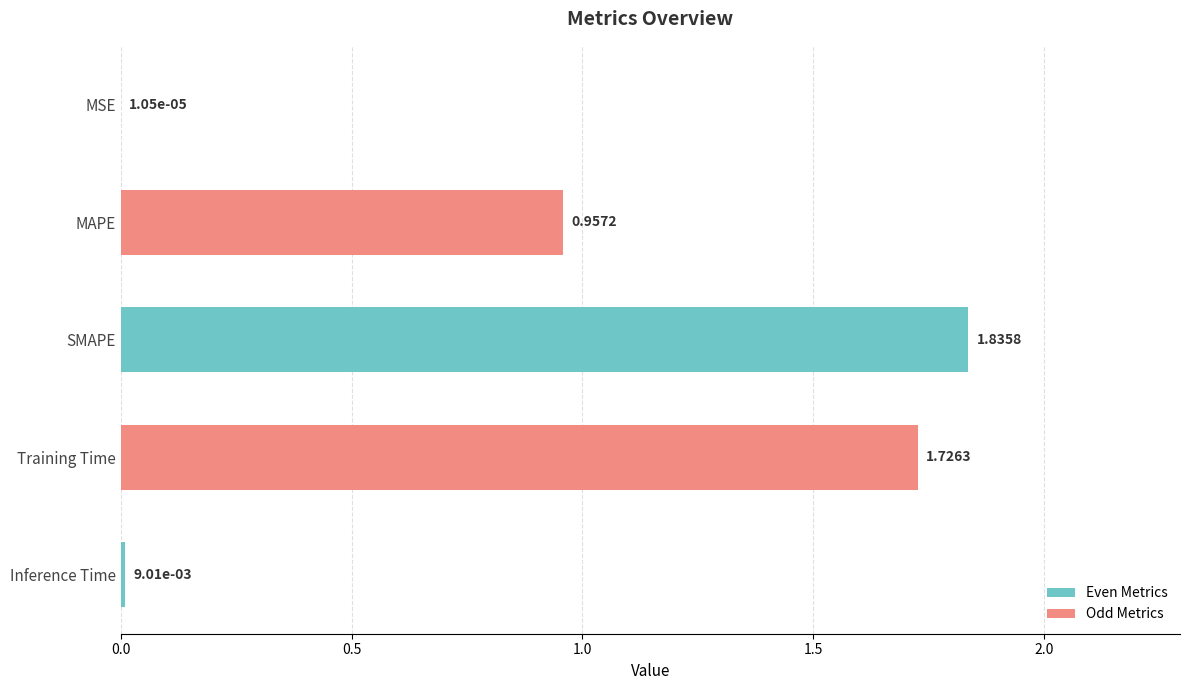

Does the chart contain stacked bars?

No